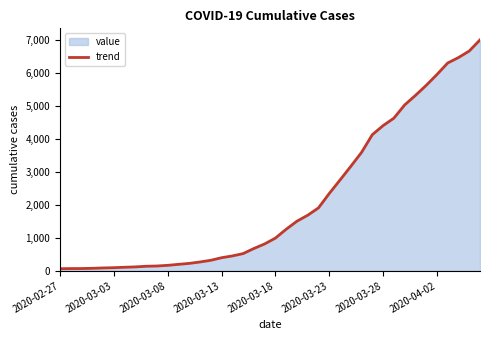

Reading left to right, transcribe all the data shown in this chart.

64	68	69	76	87	95	108	119	138	146	166	196	225	268	319	397	451	522	676	815	992	1260	1504	1685	1908	2344	2753	3167	3591	4128	4402	4628	5028	5317	5622	5952	6301	6466	6664	7002